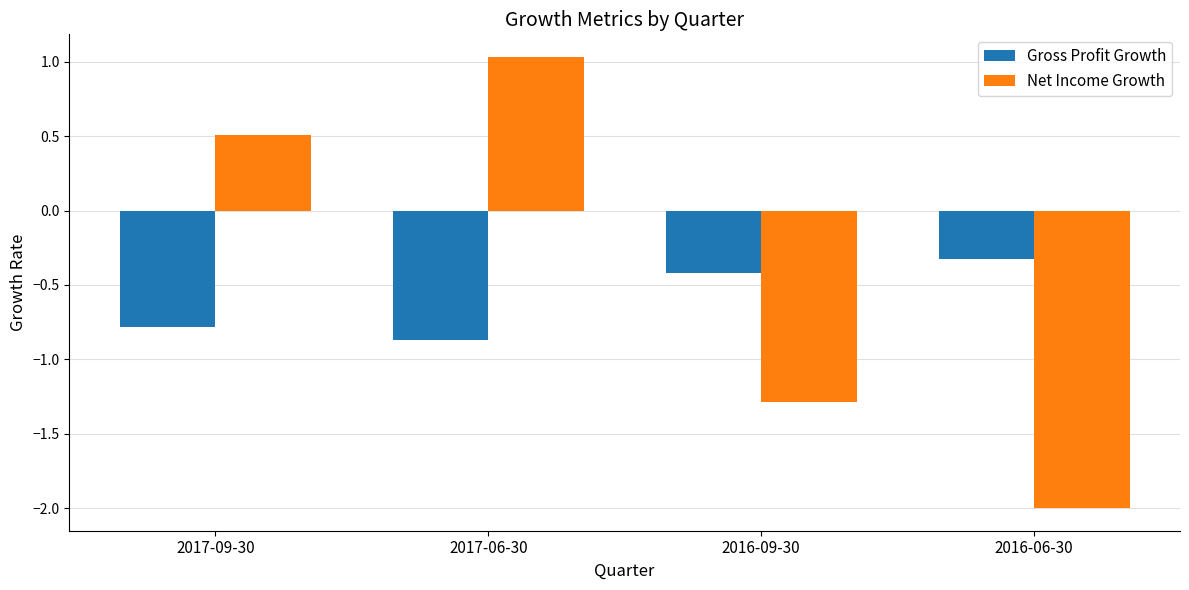

Rank the series at 2017-06-30 from highest to lowest value.

Net Income Growth, Gross Profit Growth